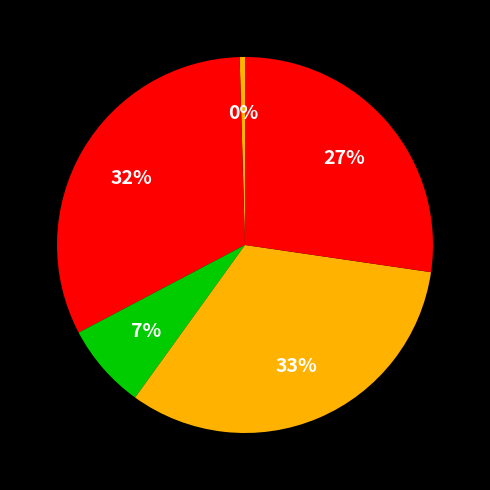

How many slices are in this pie chart?

5